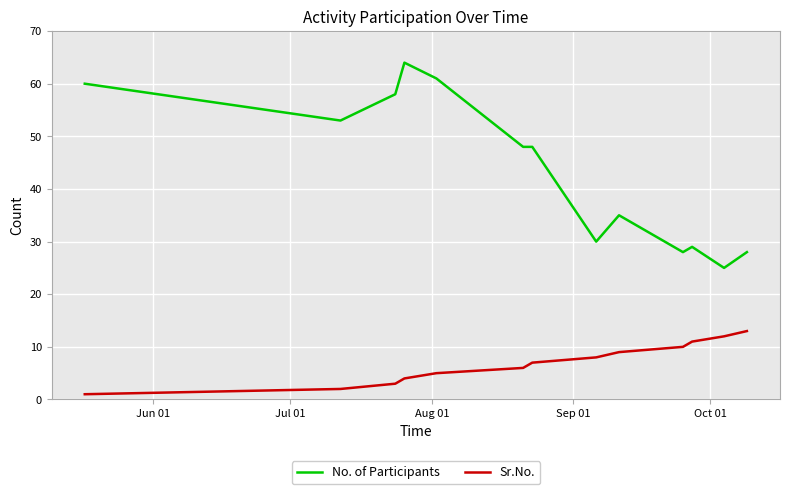

True or false: No. of Participants and Sr.No. intersect in this chart.

False